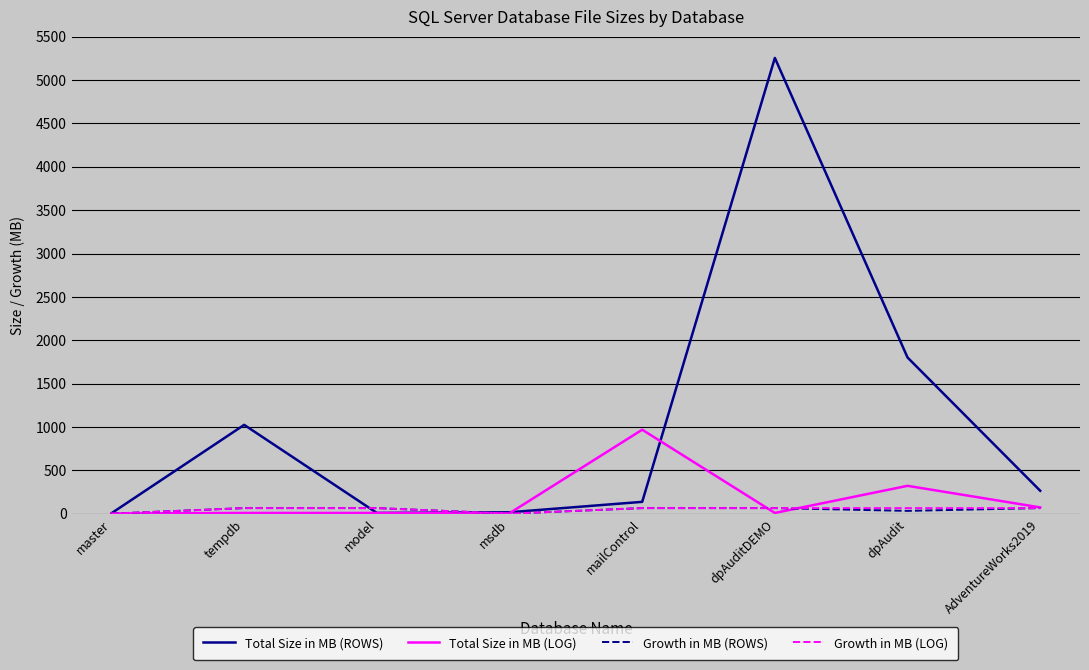

Which series has the largest total across all categories?

Total Size in MB (ROWS)